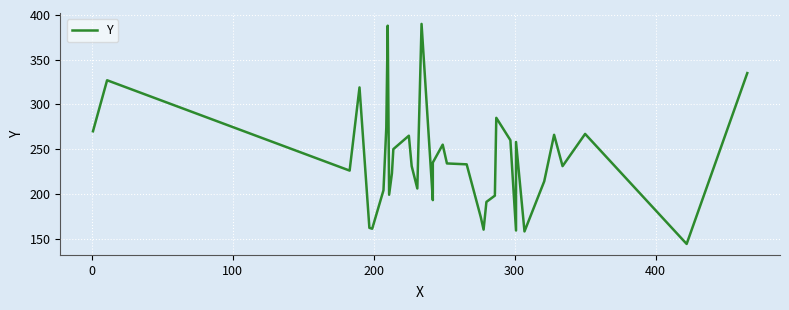

Does the chart display data point markers on the line(s)?

No